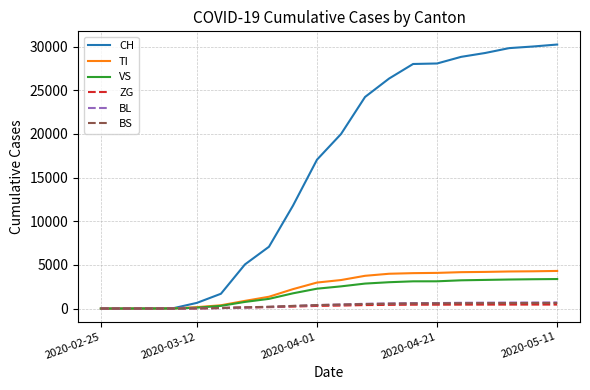

Which series has the largest total across all categories?

CH